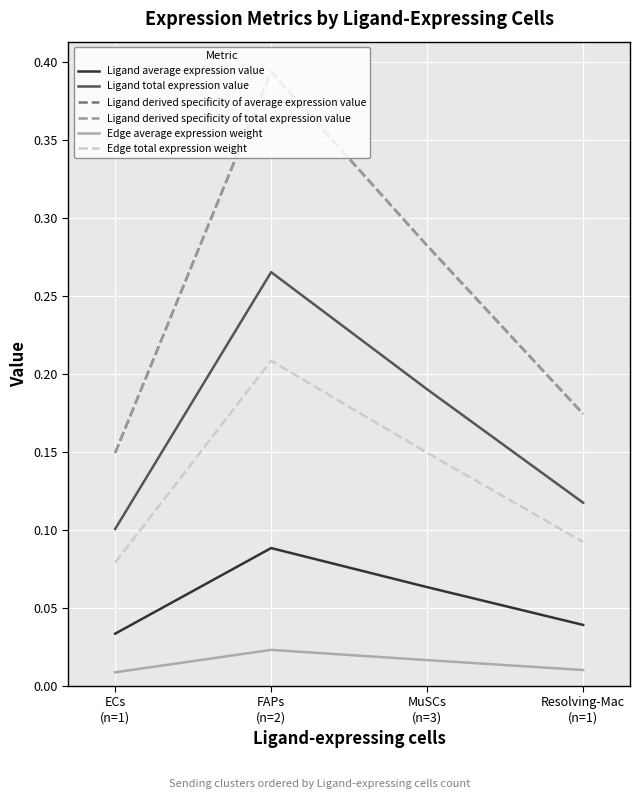

At how many categories does at least one series exceed 0?

4